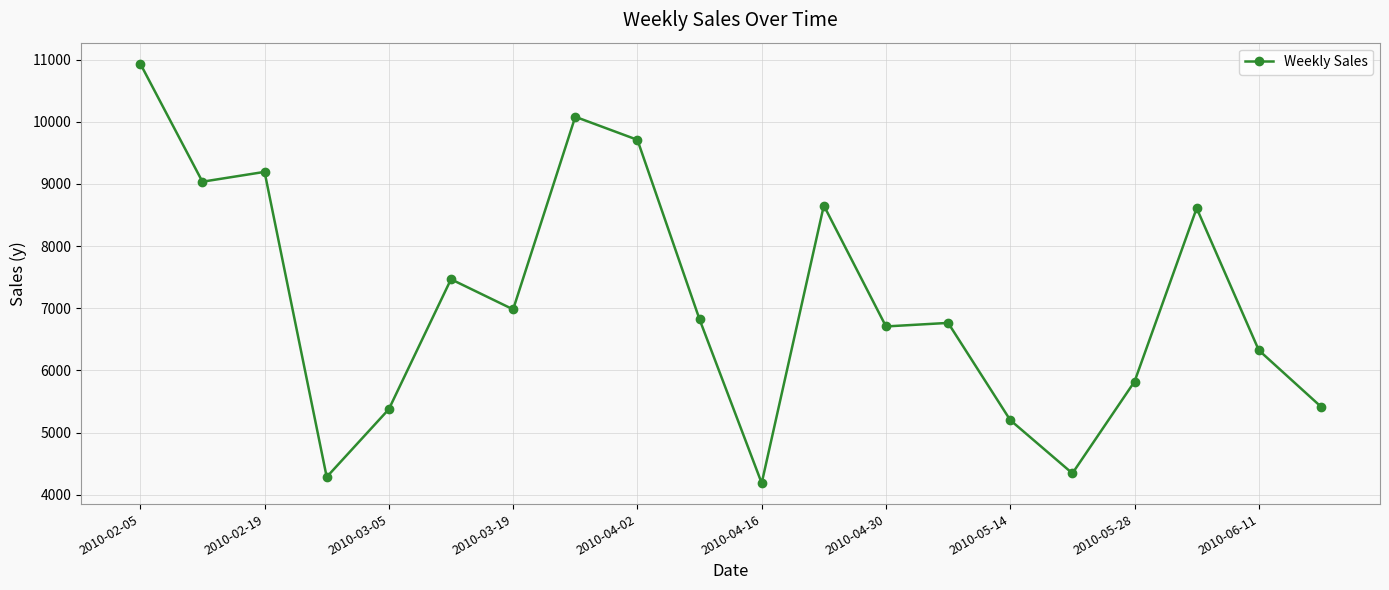

Count the number of data series in this chart.

1